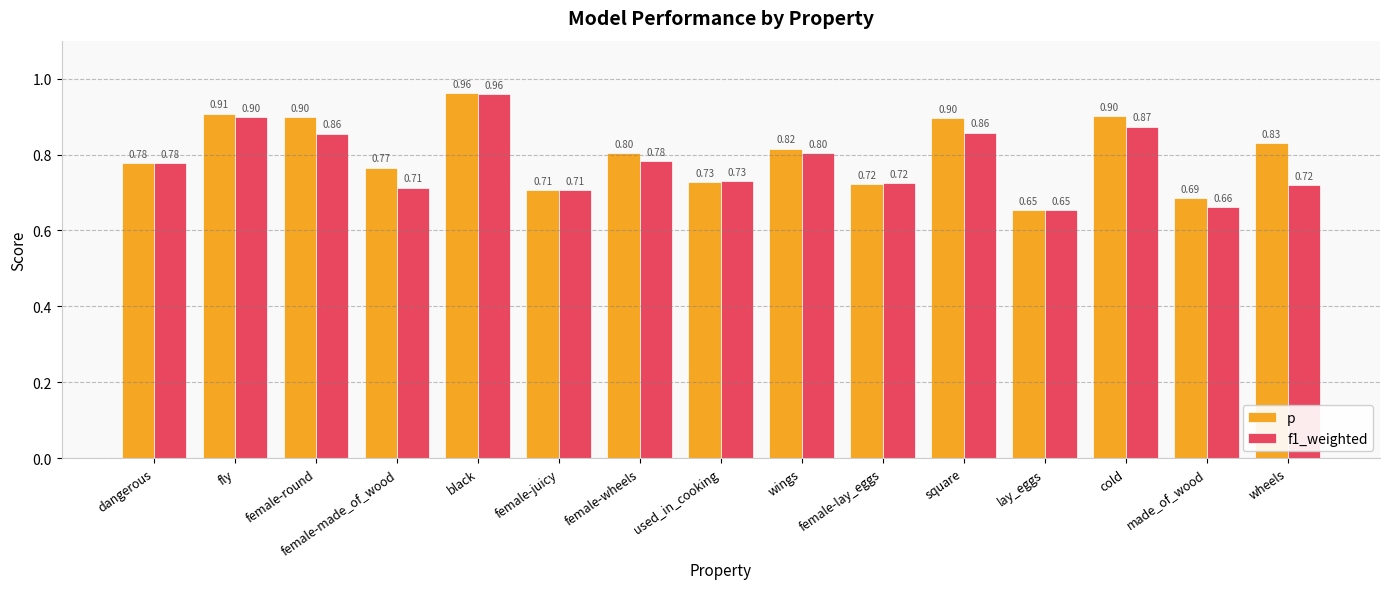

What is the average value of the f1_weighted series?

0.8